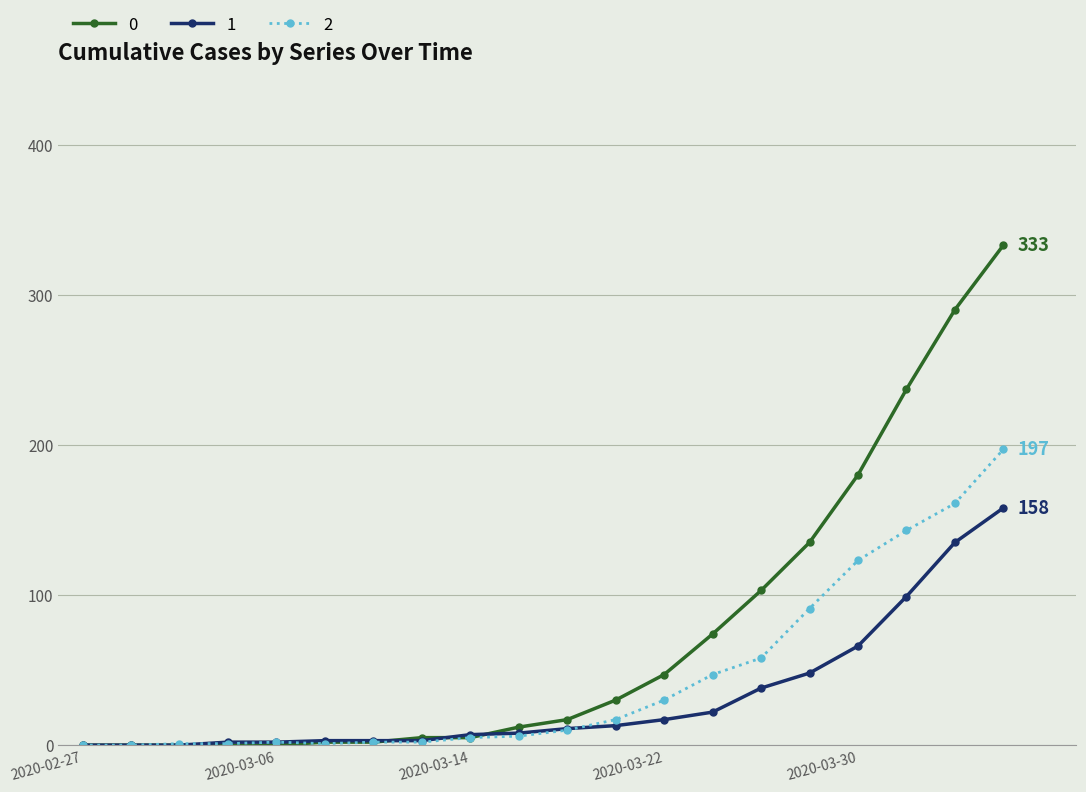

Rank the series by their average value, from highest to lowest.

0, 2, 1